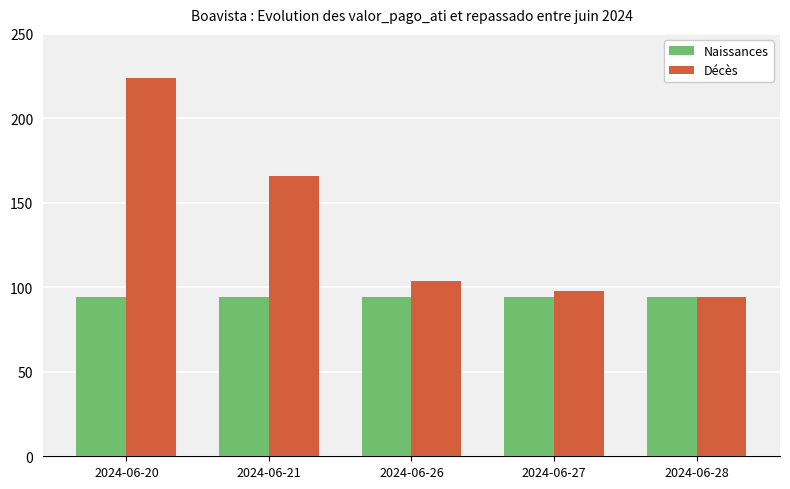

At which category is the sum across all series the highest?

2024-06-20